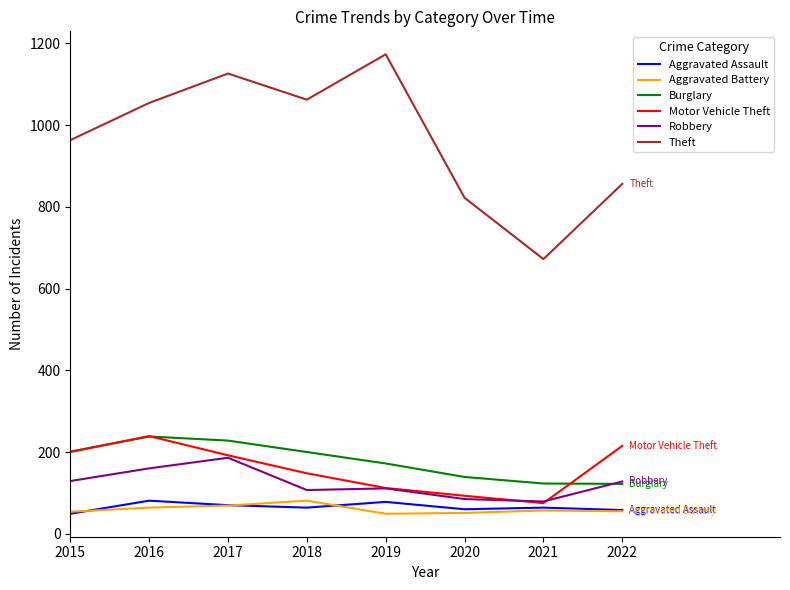

How many interior local valleys does the Motor Vehicle Theft series have?

1